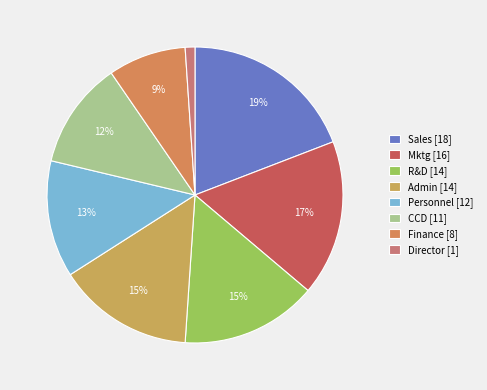

How many slices are in this pie chart?

8